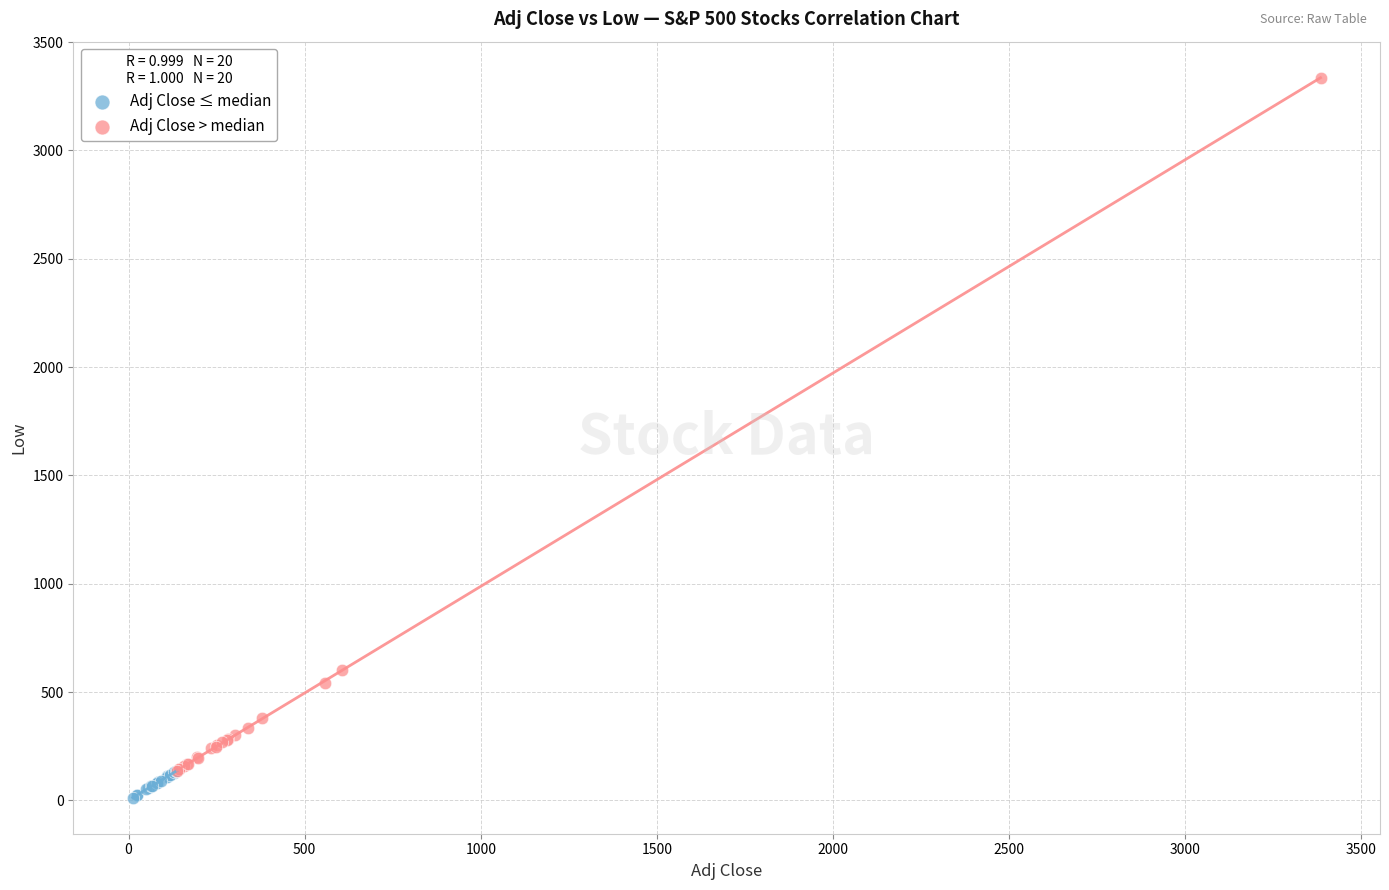

Which series contains the highest Y value?

Adj Close > median